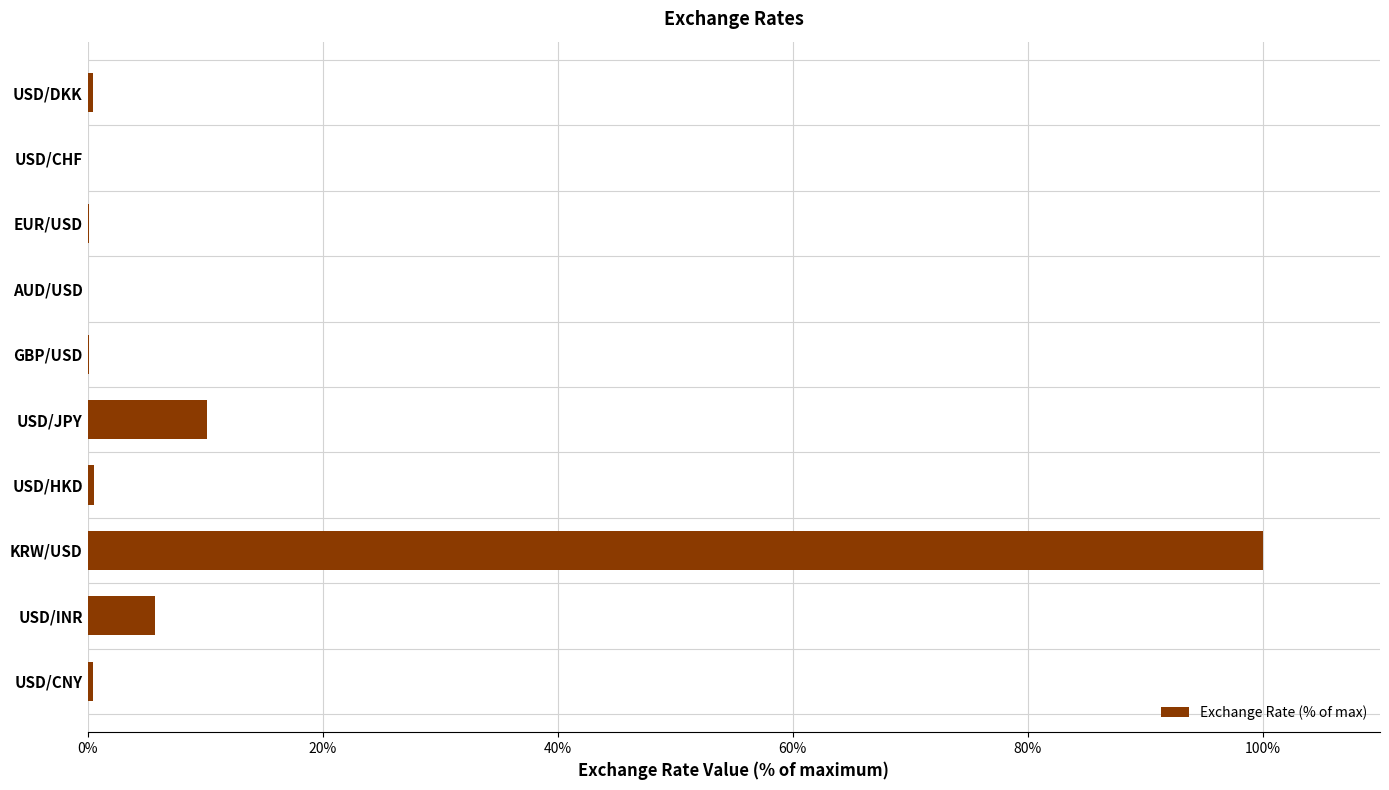

Where is the data nearest to the value 50?

USD/JPY